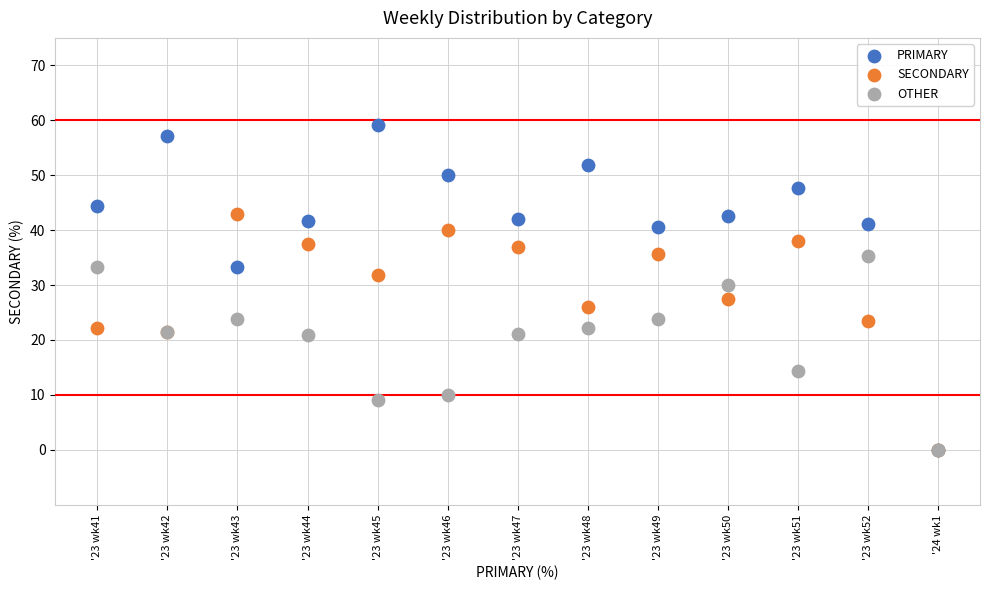

In the OTHER series, what Y value is closest to 17?

14.3